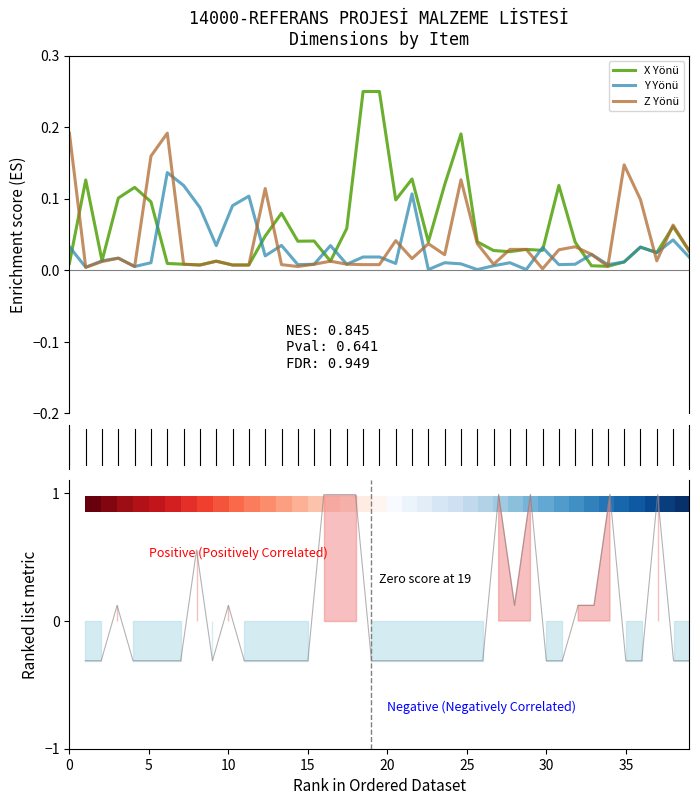

What is the maximum value shown in the chart?

1.0